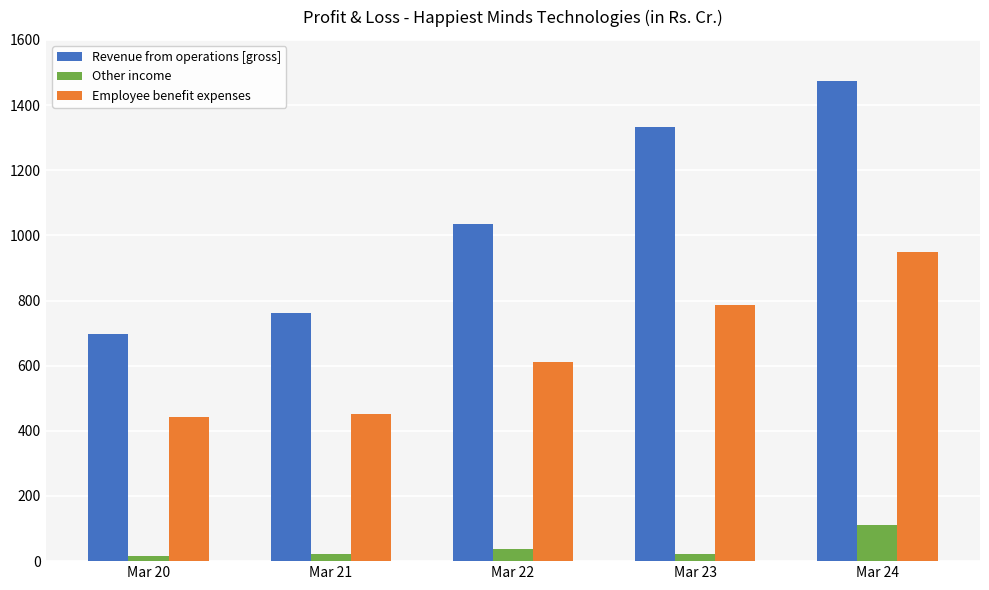

What is the total value across all series at Mar 20?

1155.4